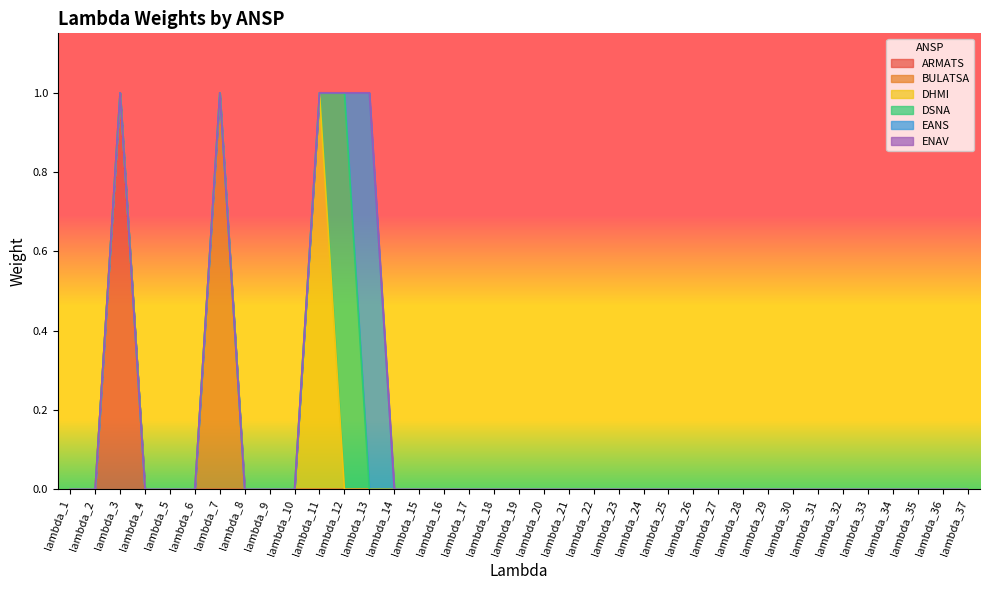

Count the number of data series in this chart.

6